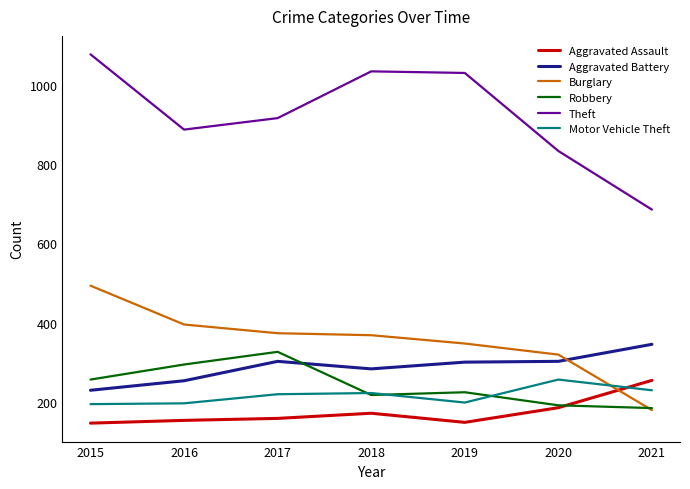

Read the Aggravated Assault value at 2021, to the nearest 10.

250